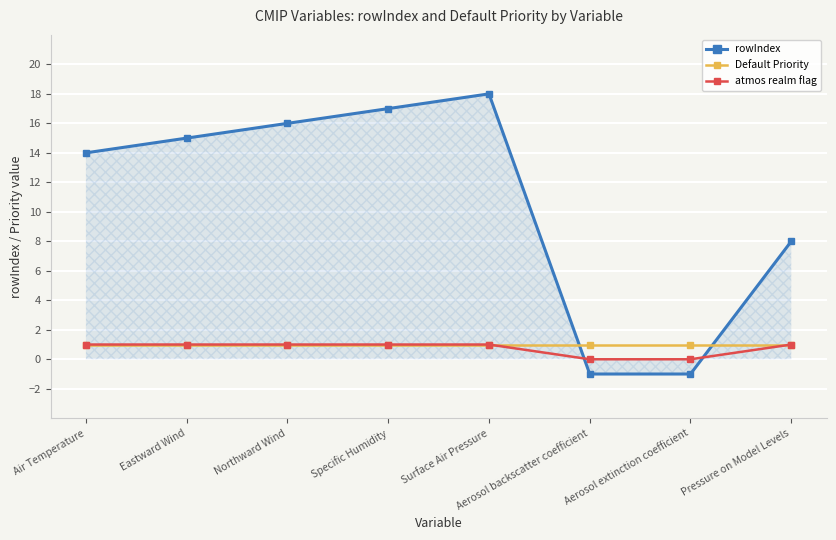

Is the value of rowIndex at Aerosol backscatter coefficient greater than the value of Default Priority at Northward Wind?

No